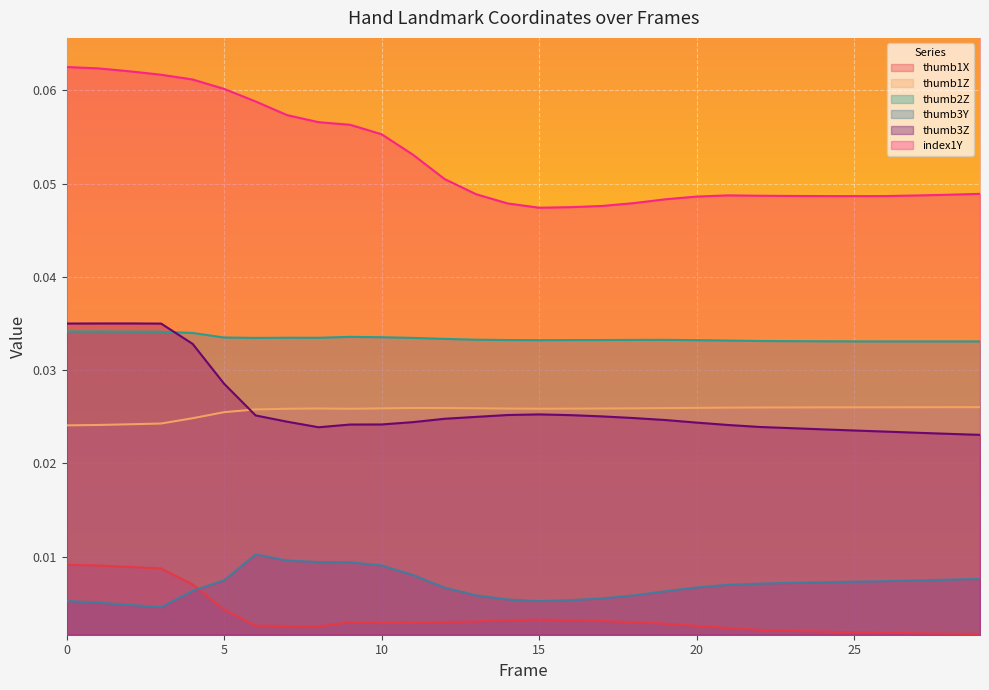

True or false: thumb2Z and index1Y intersect in this chart.

False